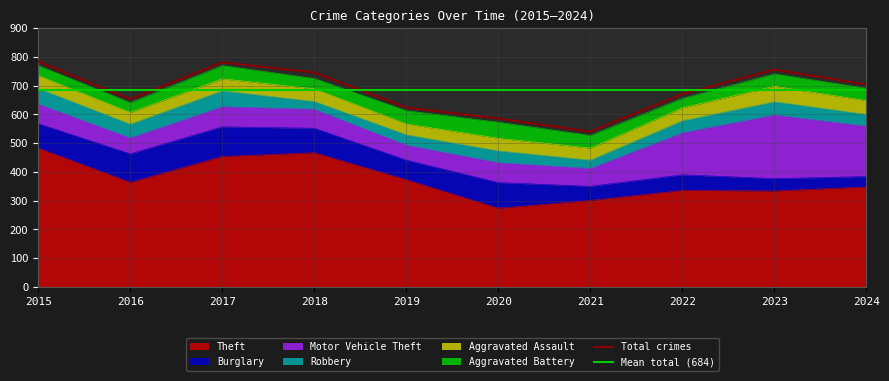

True or false: Aggravated Battery and Burglary intersect in this chart.

False